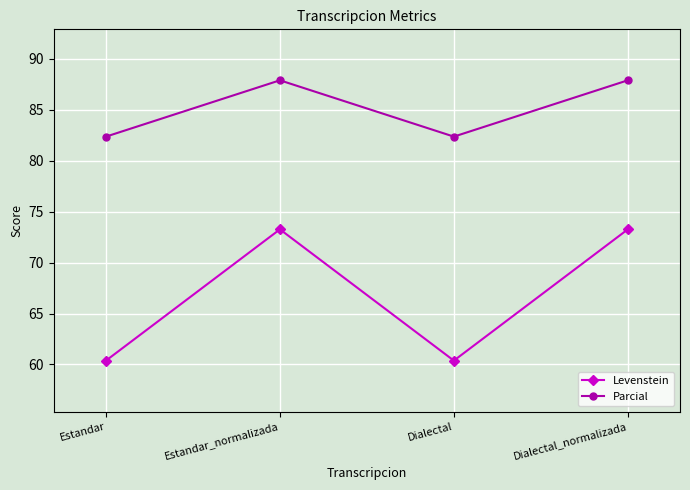

Where does the Parcial series first go above 87?

Estandar_normalizada